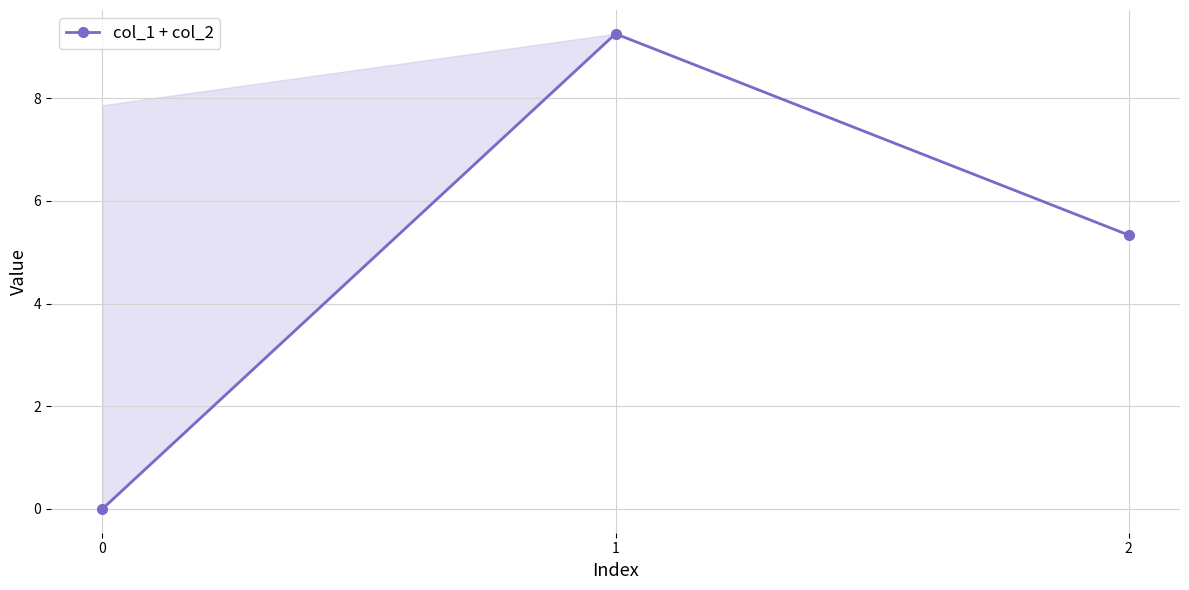

Where is the data nearest to the value 4?

2